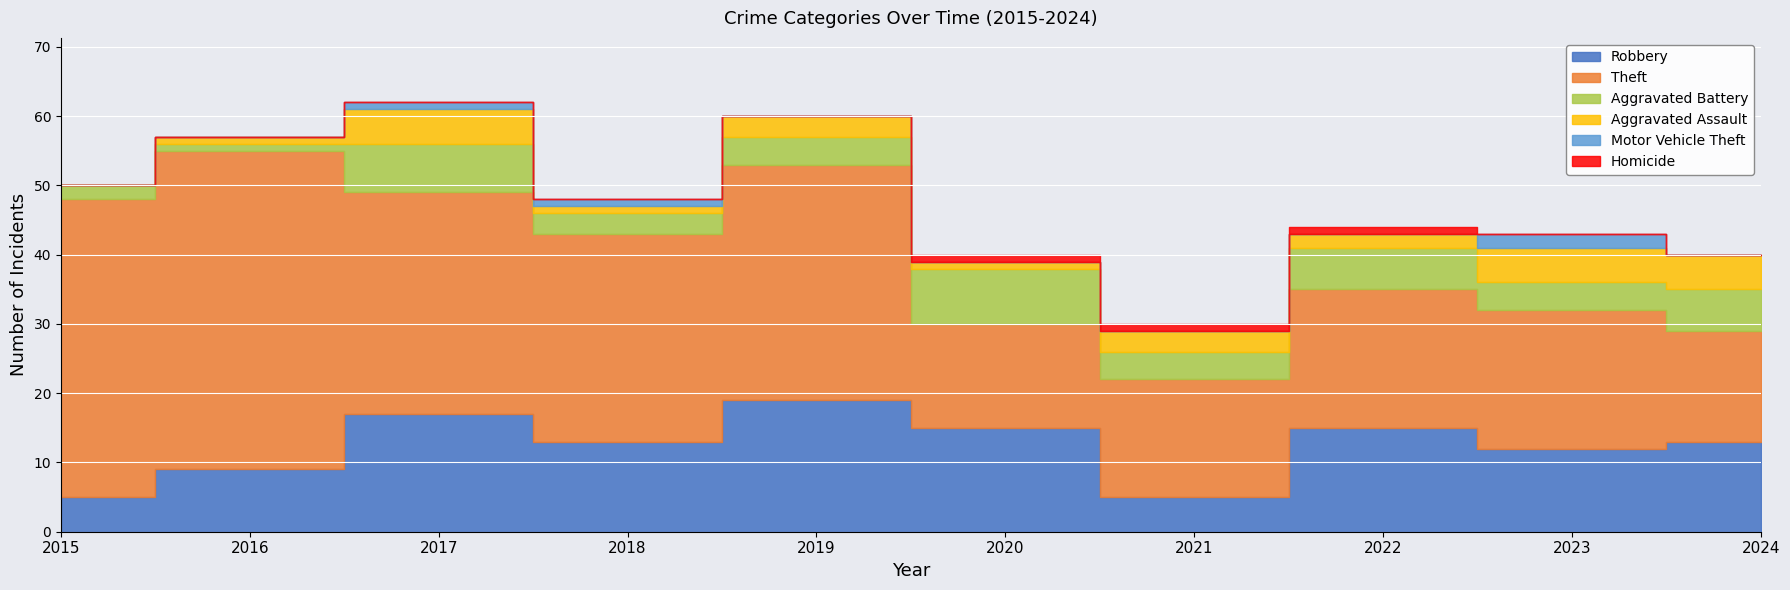

Reading right to left, list all the values displayed in this chart.

Robbery: 2024=13	2023=12	2022=15	2021=5	2020=15	2019=19	2018=13	2017=17	2016=9	2015=5
Theft: 2024=16	2023=20	2022=20	2021=17	2020=15	2019=34	2018=30	2017=32	2016=46	2015=43
Aggravated Battery: 2024=6	2023=4	2022=6	2021=4	2020=8	2019=4	2018=3	2017=7	2016=1	2015=2
Aggravated Assault: 2024=5	2023=5	2022=2	2021=3	2020=1	2019=3	2018=1	2017=5	2016=1	2015=0
Motor Vehicle Theft: 2024=0	2023=2	2022=0	2021=0	2020=0	2019=0	2018=1	2017=1	2016=0	2015=0
Homicide: 2024=0	2023=0	2022=1	2021=1	2020=1	2019=0	2018=0	2017=0	2016=0	2015=0